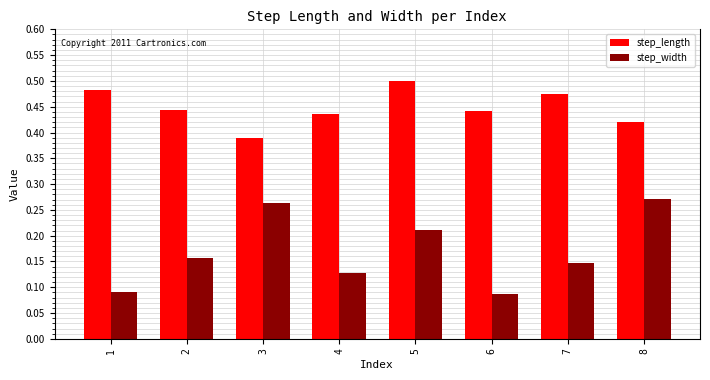

At which category does the chart reach its peak across all series?

5